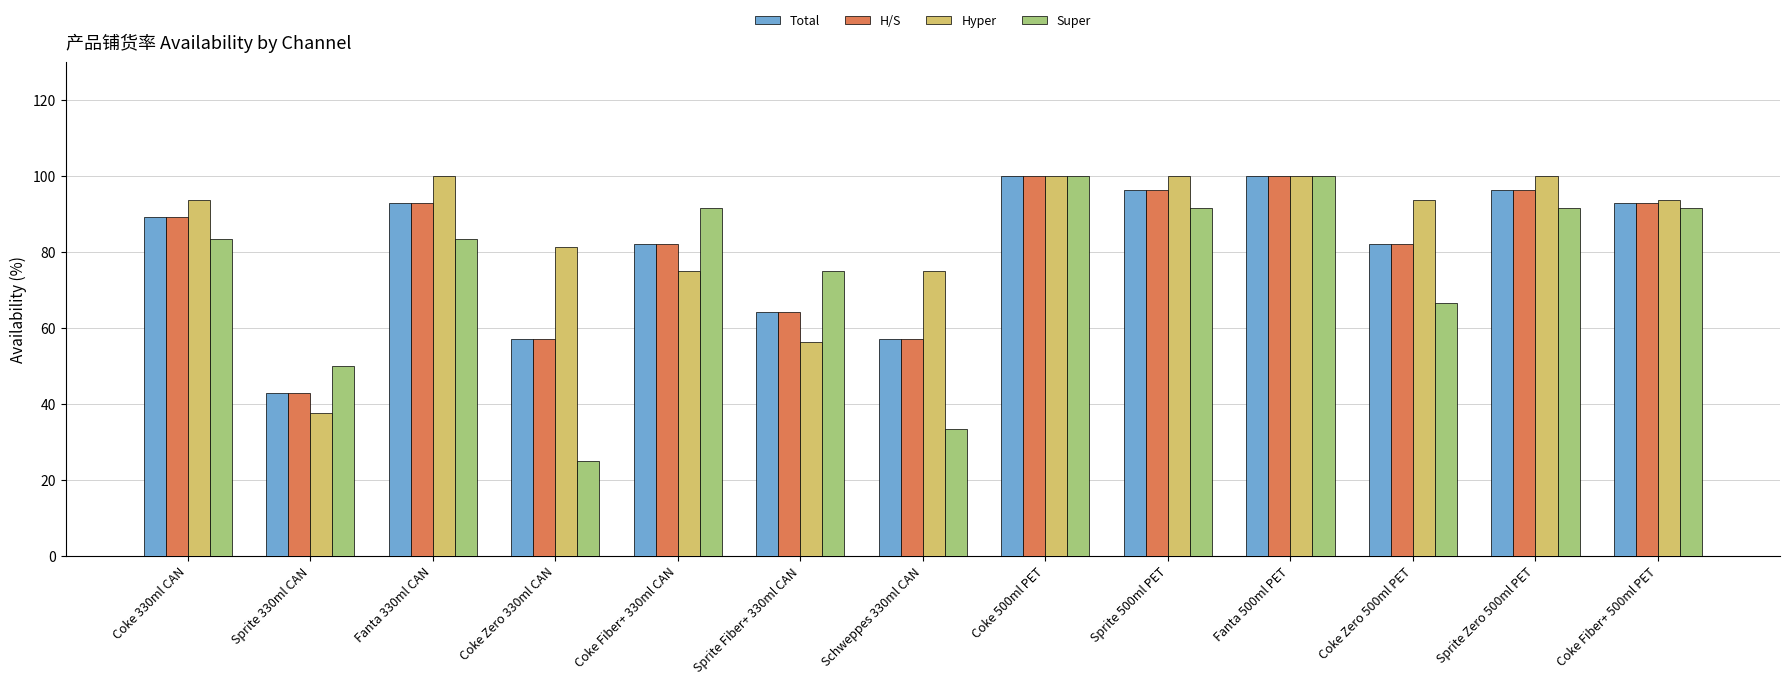

Is it true that H/S equals 94.9 at Coke Zero 330ml CAN?

False